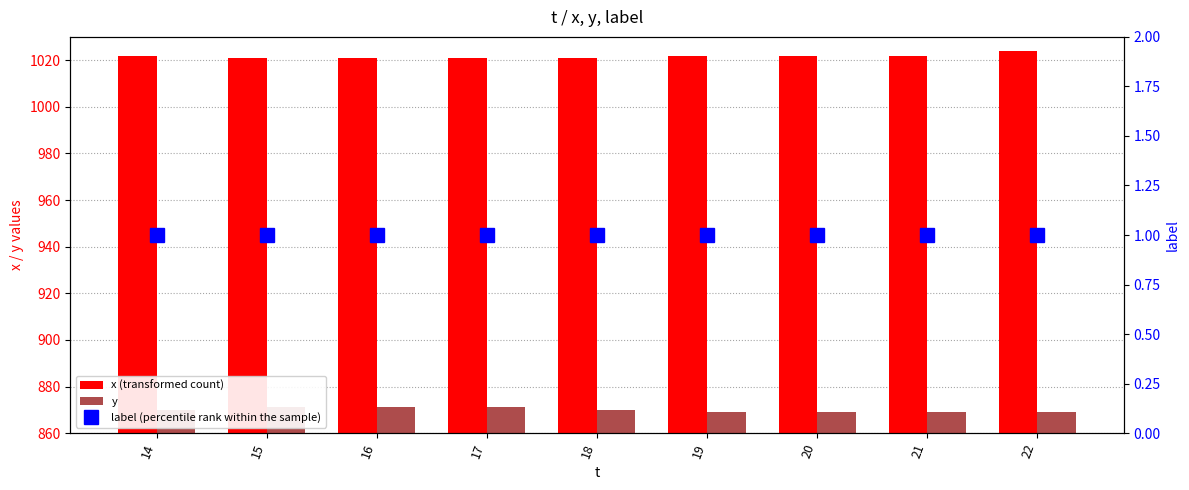

What is the minimum value for x (transformed count)?

1021